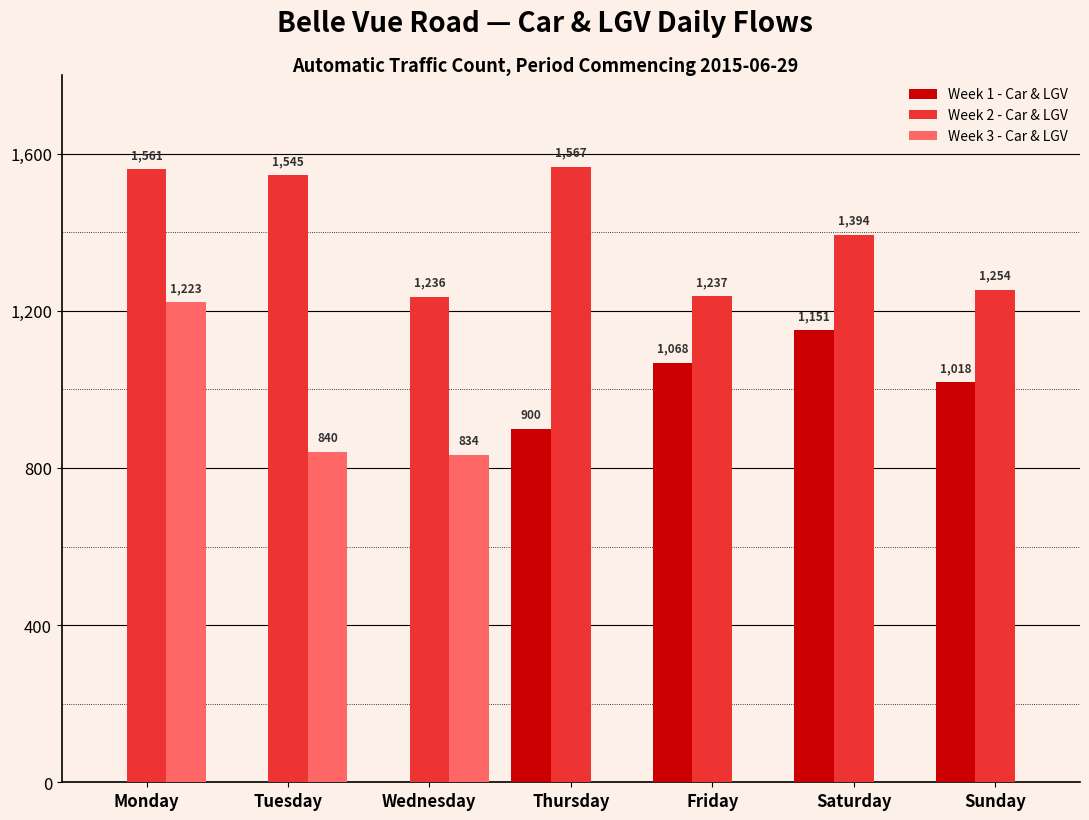

Which category has the highest value in the Week 3 - Car & LGV series?

Monday